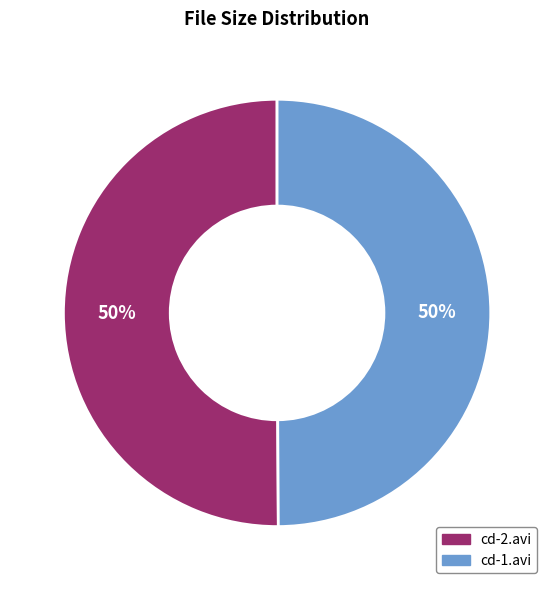

Is it true that cd-2.avi is 50% of the pie?

True